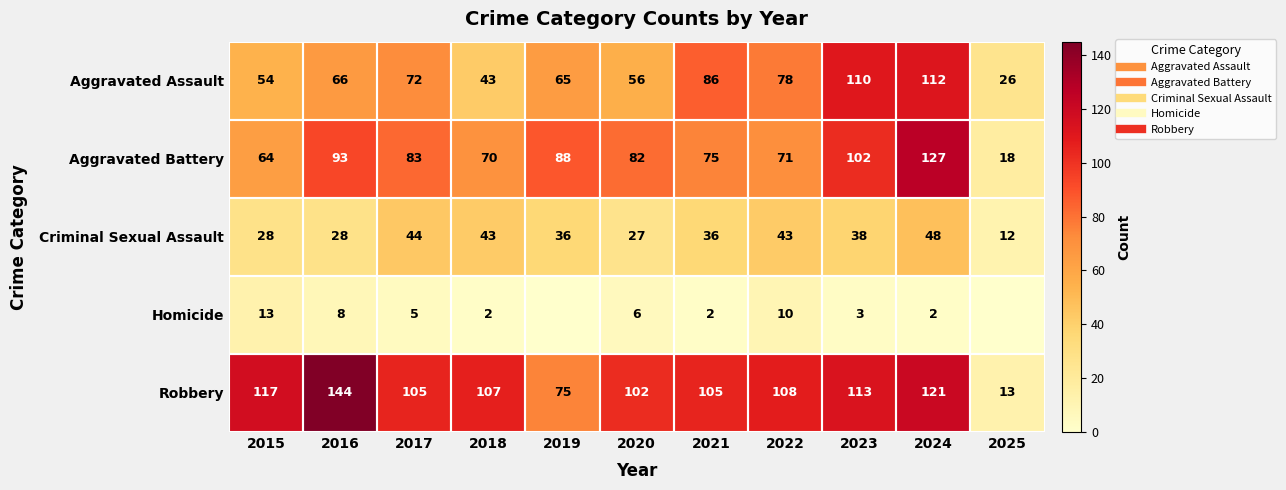

How many data points in Criminal Sexual Assault are above 36?

5